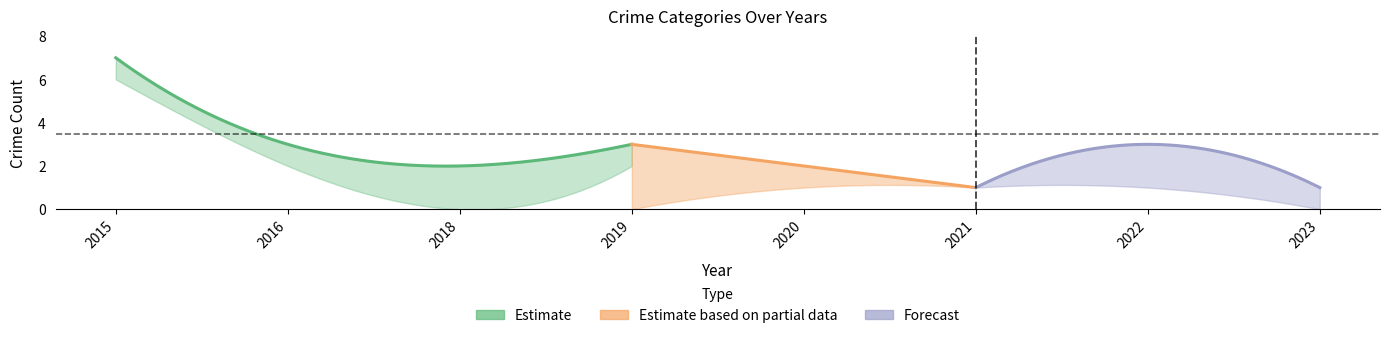

List the labels in order of Total value, largest first.

2015, 2016, 2019, 2022, 2018, 2020, 2021, 2023